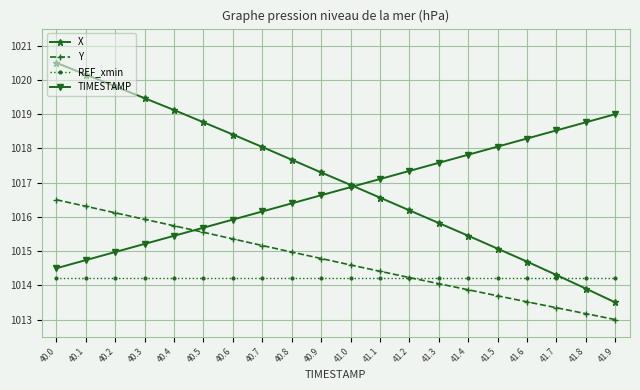

List the labels in order of X value, largest first.

40.0, 40.1, 40.2, 40.3, 40.4, 40.5, 40.6, 40.7, 40.8, 40.9, 41.0, 41.1, 41.2, 41.3, 41.4, 41.5, 41.6, 41.7, 41.8, 41.9